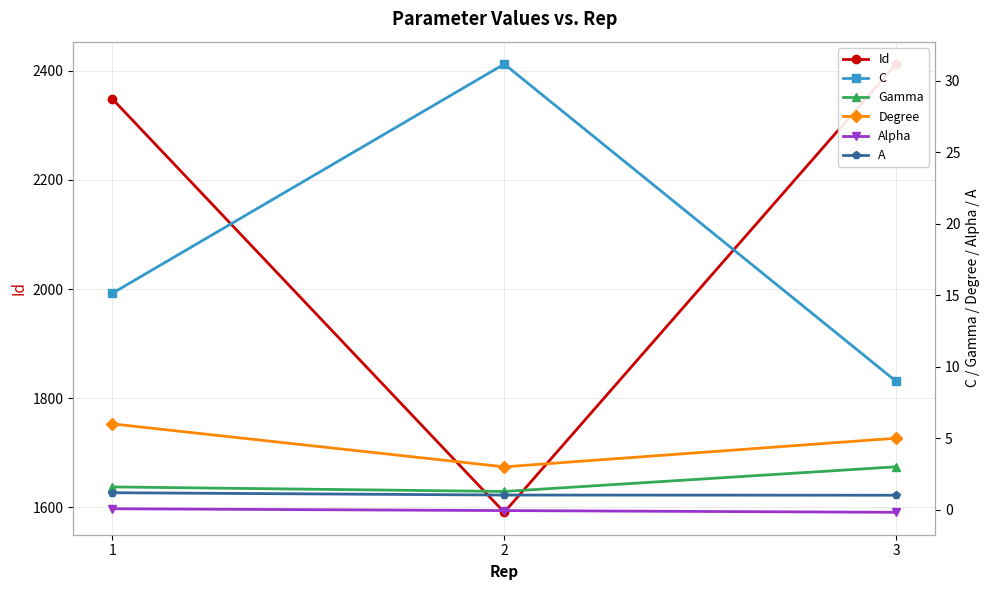

Where does the Id series first go above 2348?

3